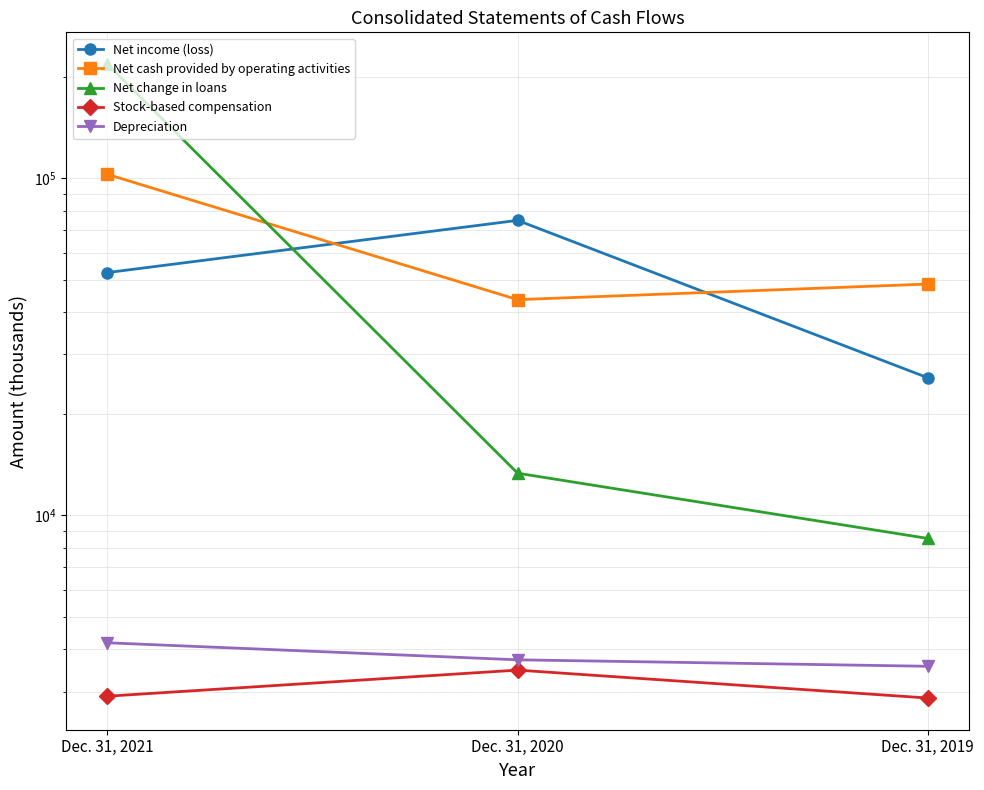

Which series has the widest spread of values?

Net change in loans